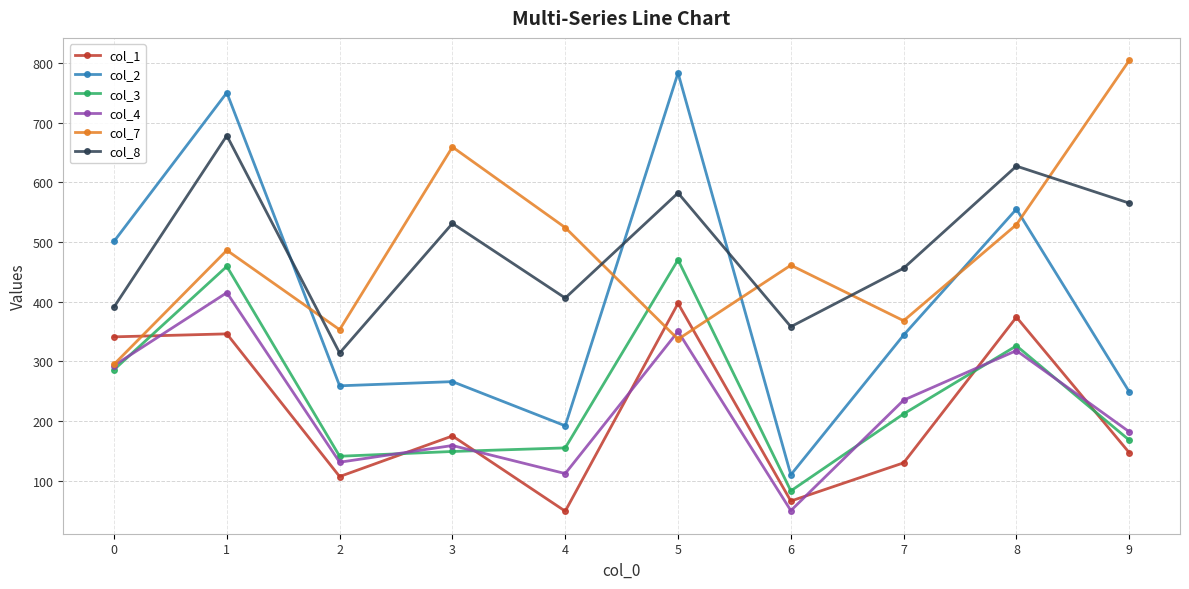

Is the value of col_1 at 6 greater than the value of col_3 at 8?

No